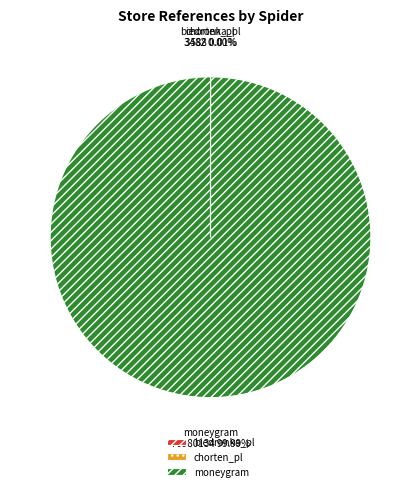

To the nearest percent, what percentage of the pie is moneygram?

100%